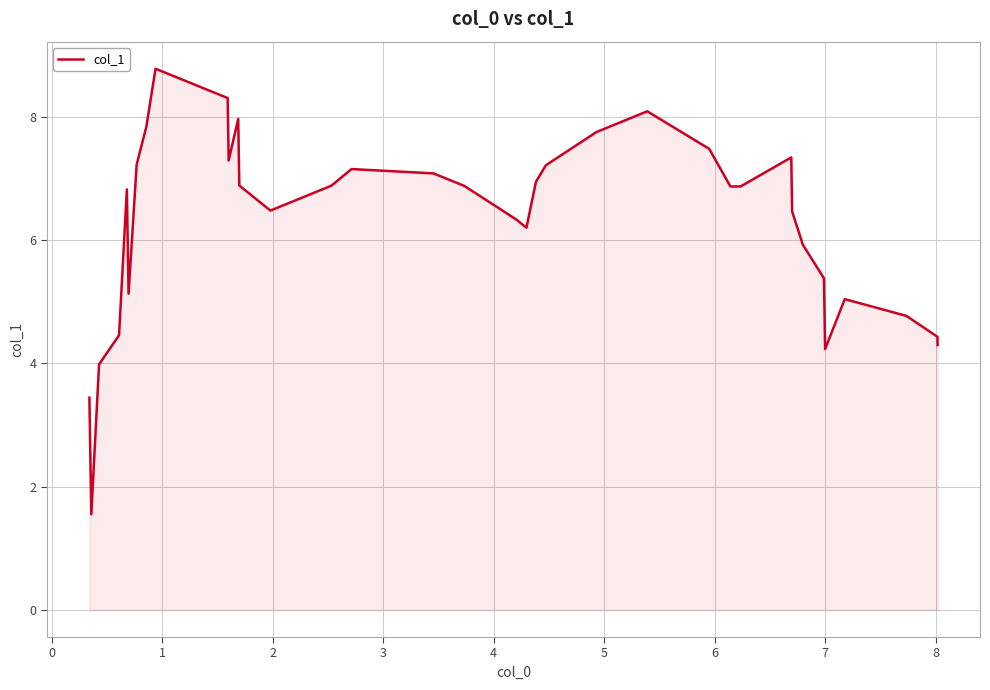

What is the greatest value displayed?

8.8